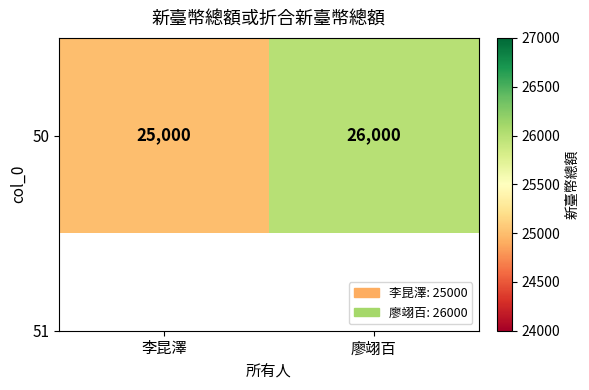

Which category has the highest value across all series?

廖翊百